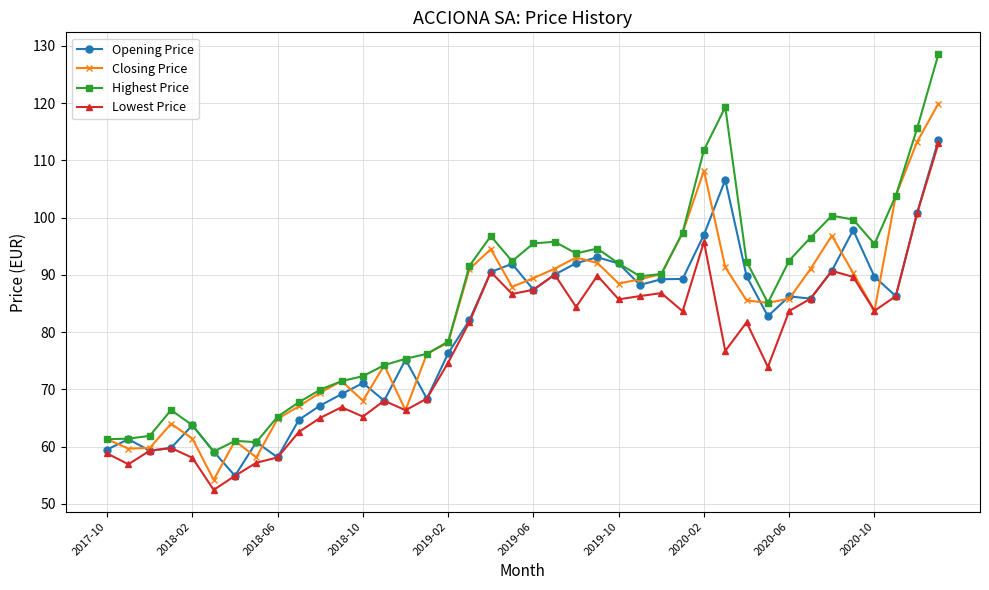

What is the average value of the Closing Price series?

81.9